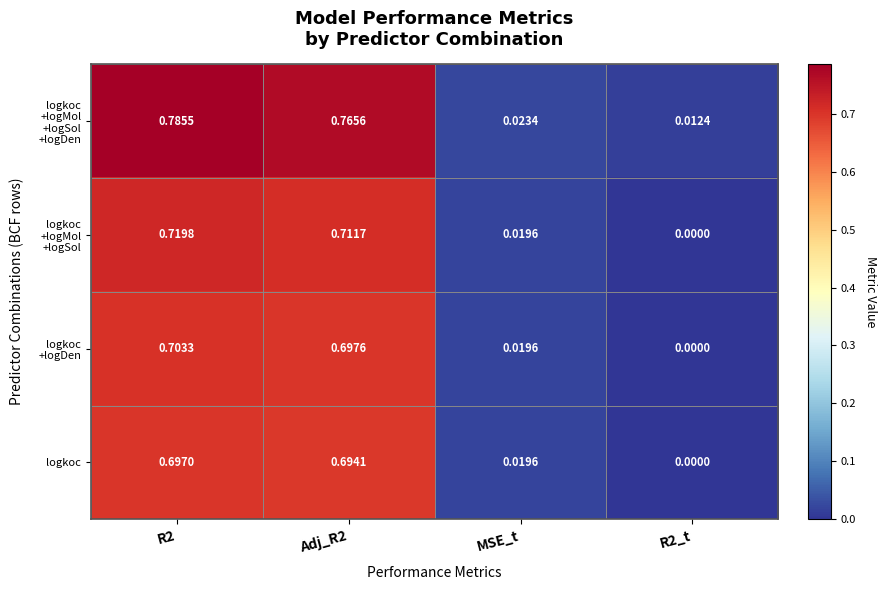

How many values in the logkoc series exceed 0?

3